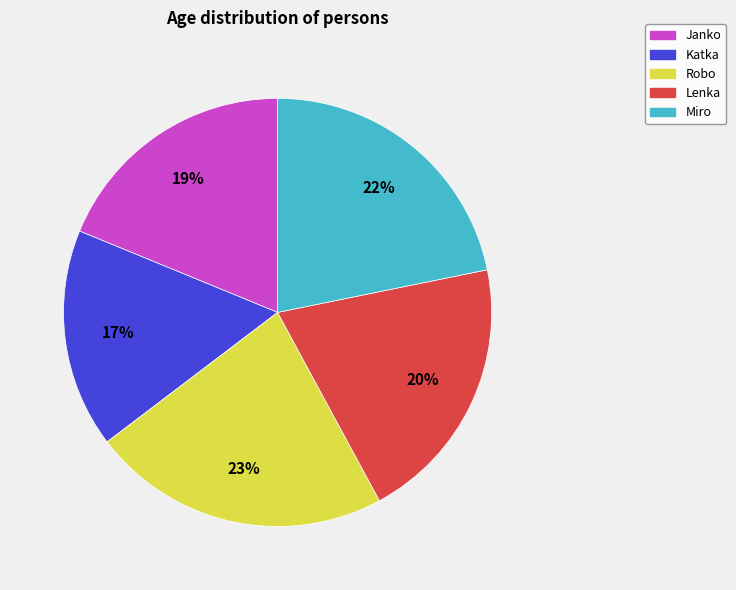

What percentage is the Janko slice, to the nearest percent?

19%